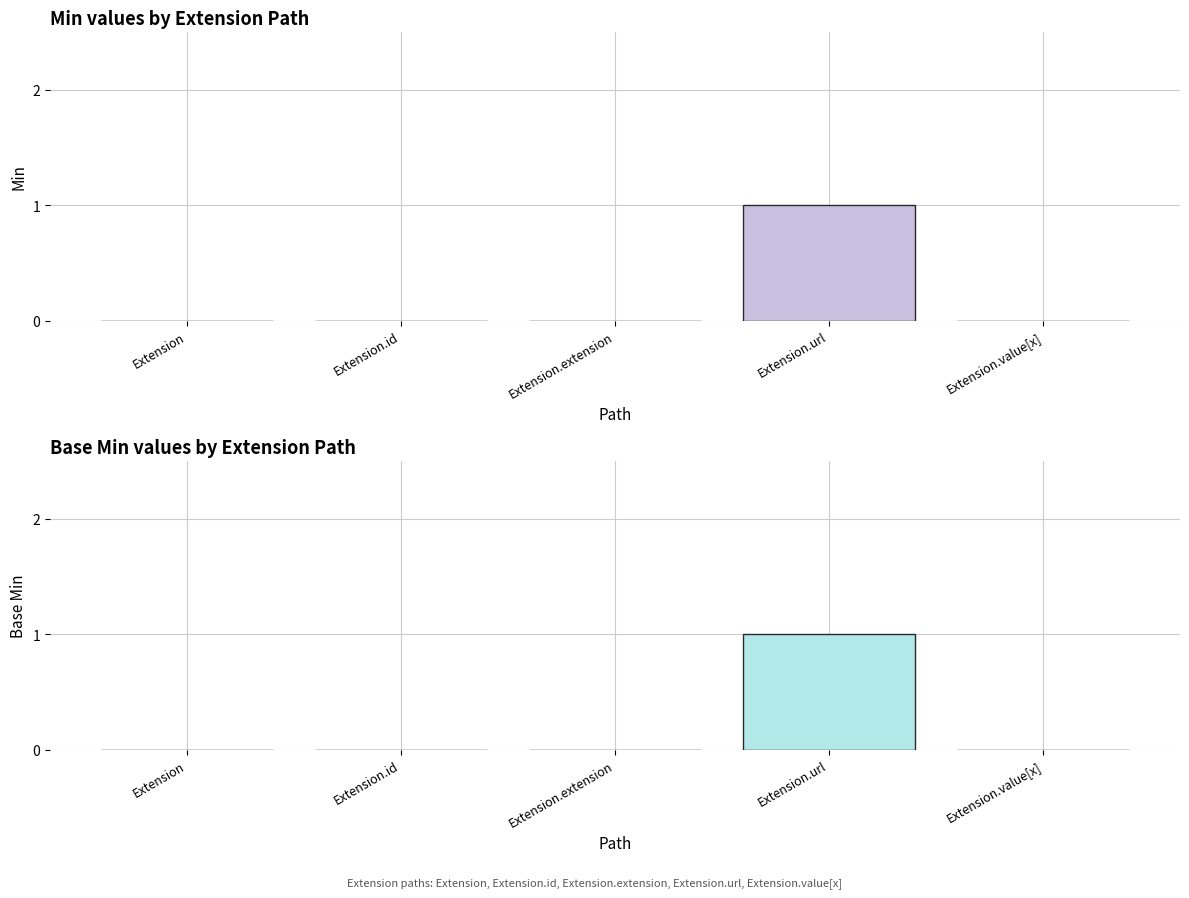

What are all the series names shown in the legend?

Min, Base Min